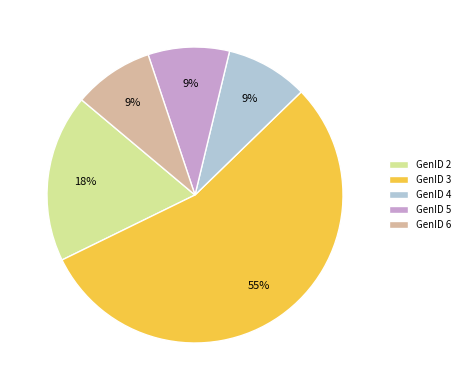

Do GenID 2 and GenID 5 together represent more than half of the pie?

No